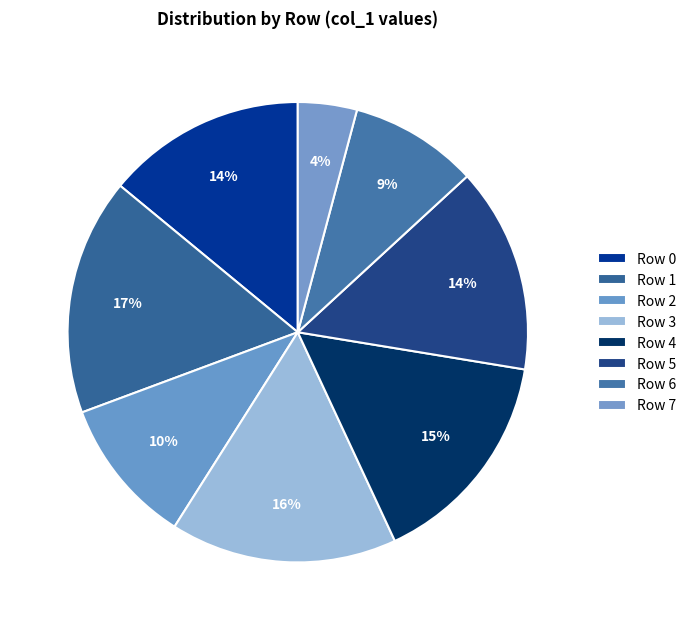

True or false: Row 1 accounts for 7% of the total.

False